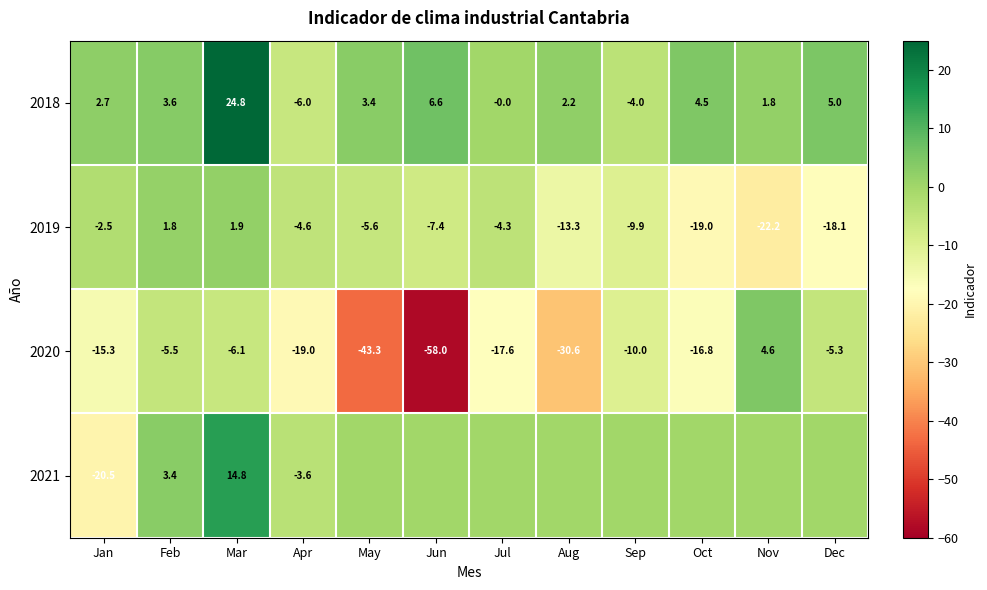

Where does the 2018 series first go above 3?

Feb